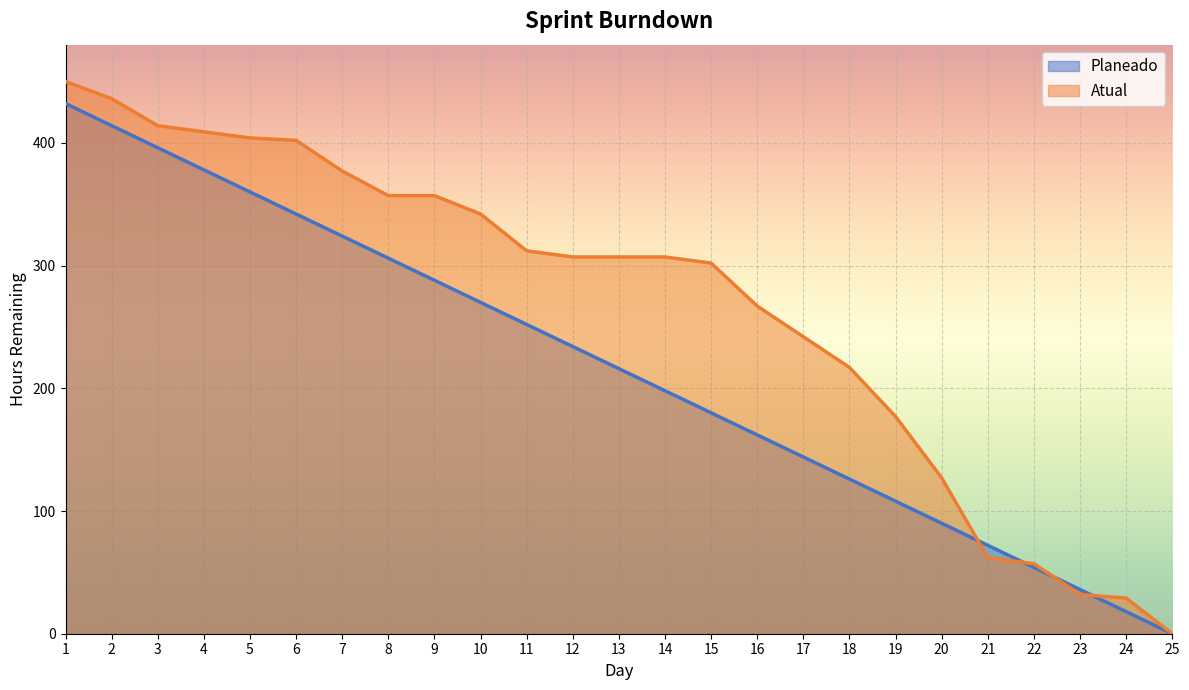

Where is Planeado nearest to the value 216?

13